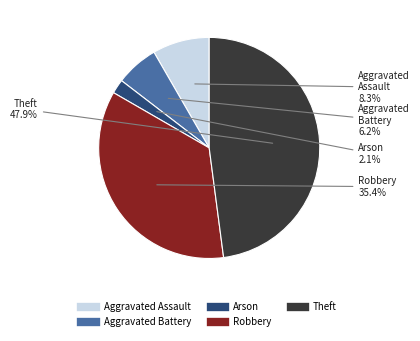

To the nearest percent, what portion does Aggravated Assault represent?

8%